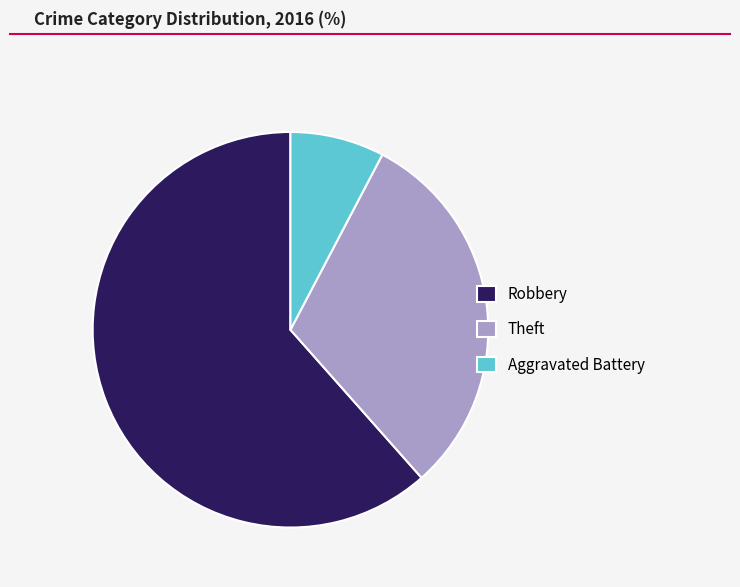

Combined, do Robbery and Theft account for over 50%?

Yes